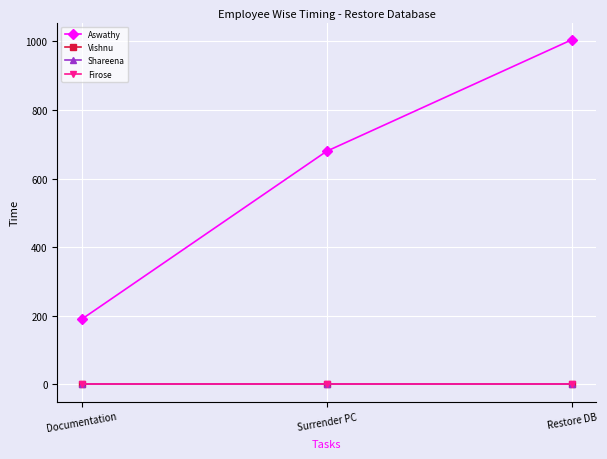

List the series in order of their peak value, highest first.

Aswathy, Vishnu, Shareena, Firose